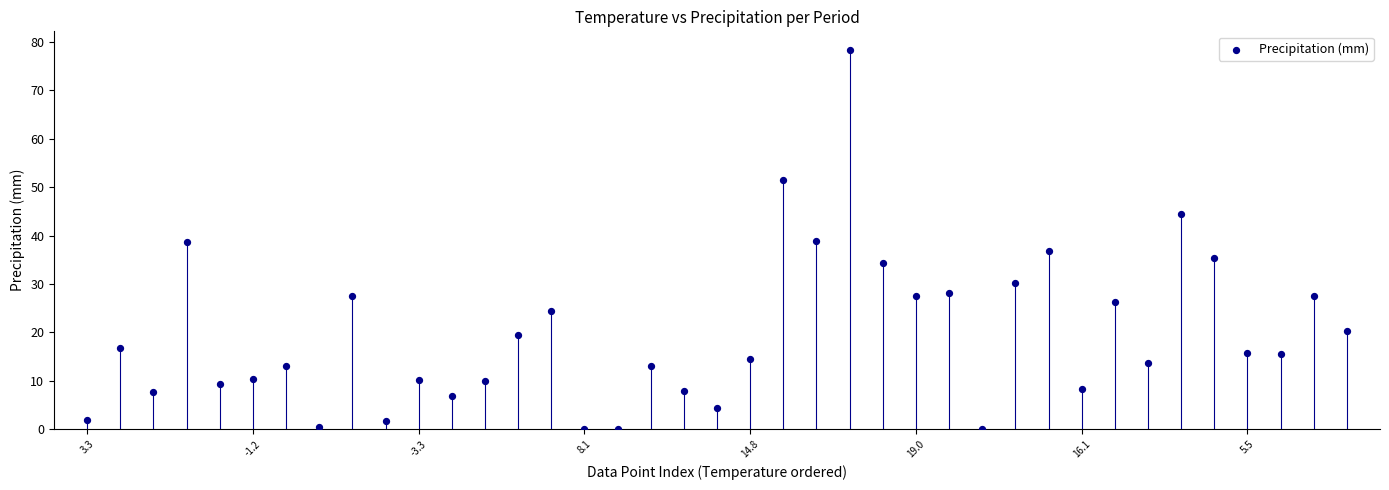

What is the range of Y values (max minus min)?

78.3